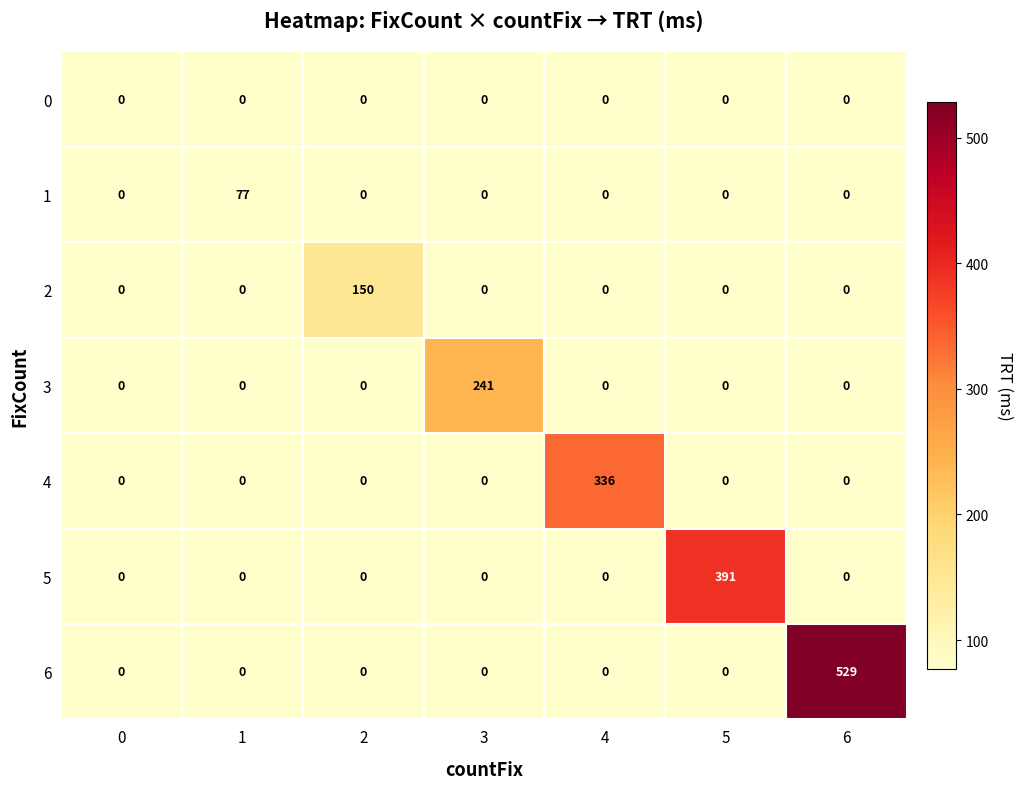

Which series has the largest range (max minus min)?

6